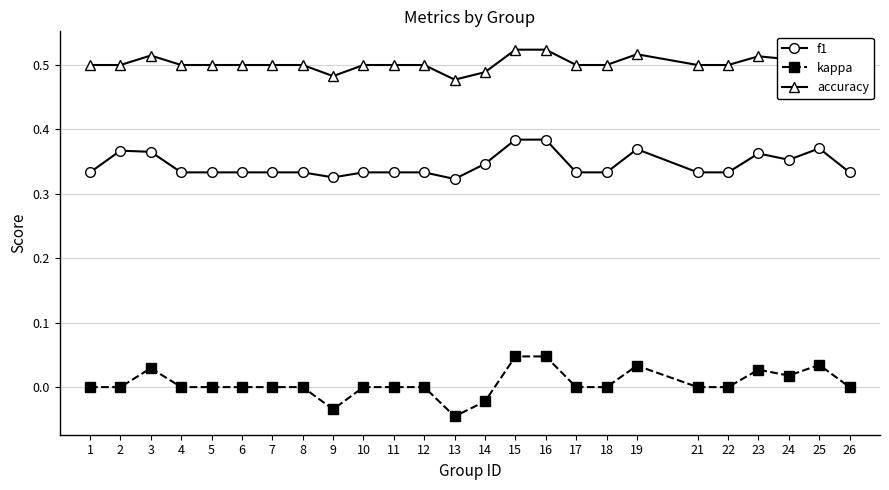

True or false: f1 has a value of 0.6 at 12.

False